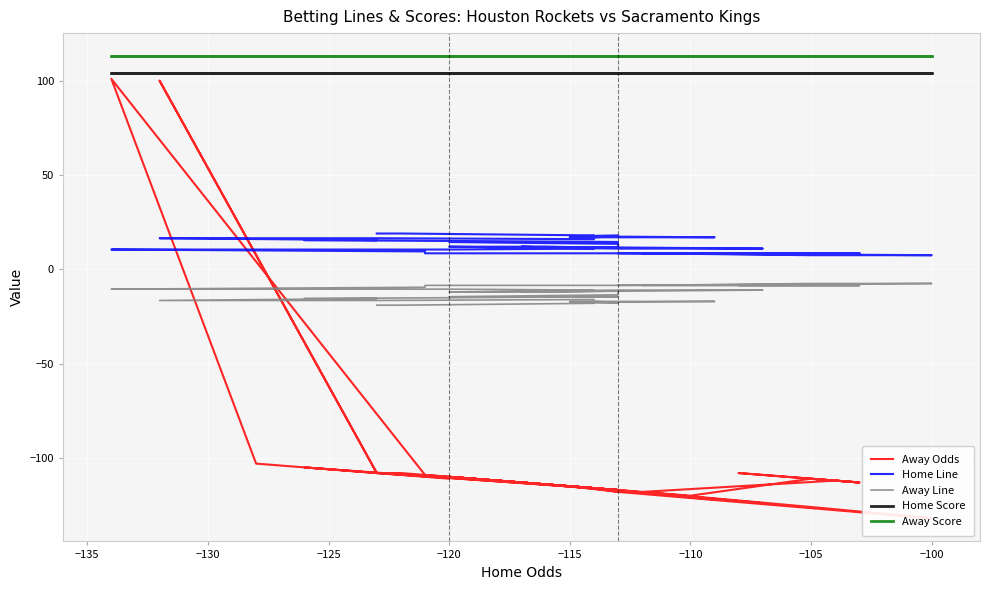

Is the value of Away Odds at −105 greater than the value of Away Line at −120?

No